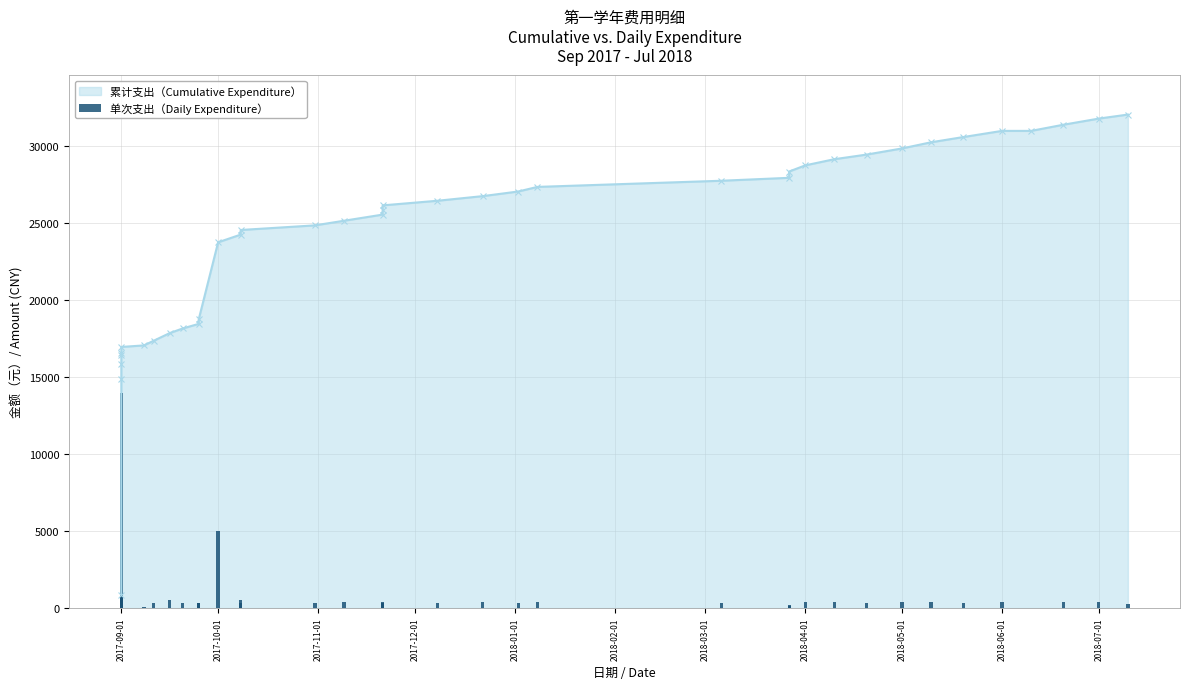

What is the difference between the maximum and minimum values?

14000